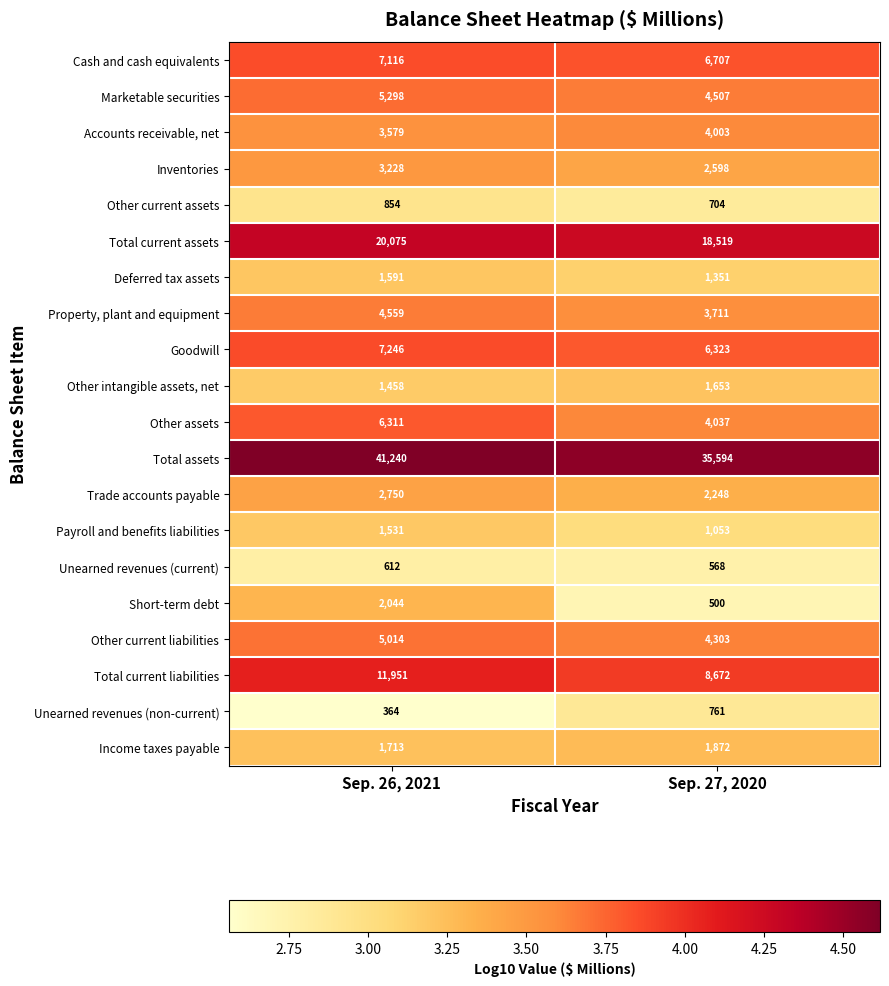

What is the sum of the Unearned revenues (current) values at Sep. 27, 2020 and Sep. 26, 2021?

1180